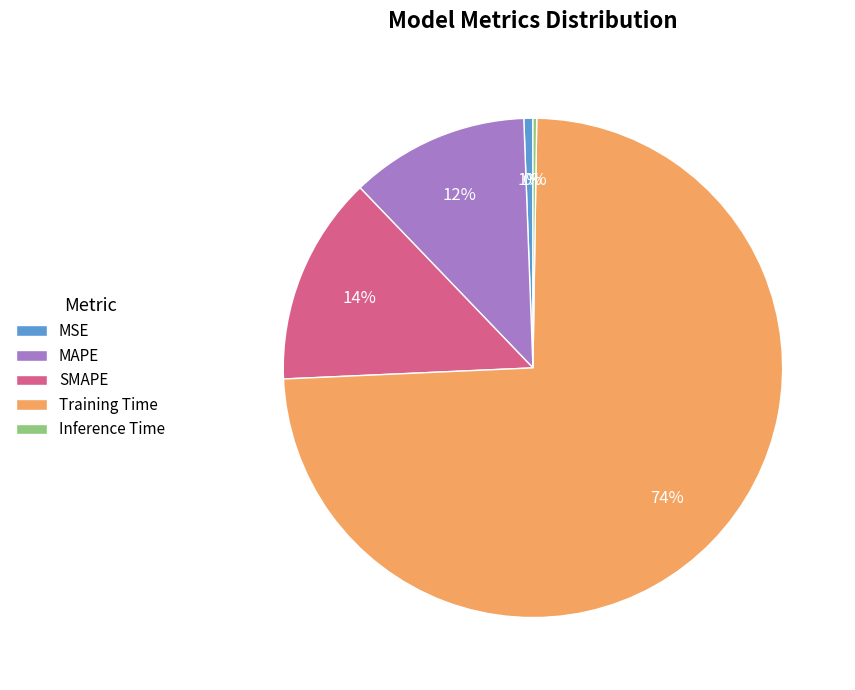

Which has a higher value, Training Time or MSE?

Training Time